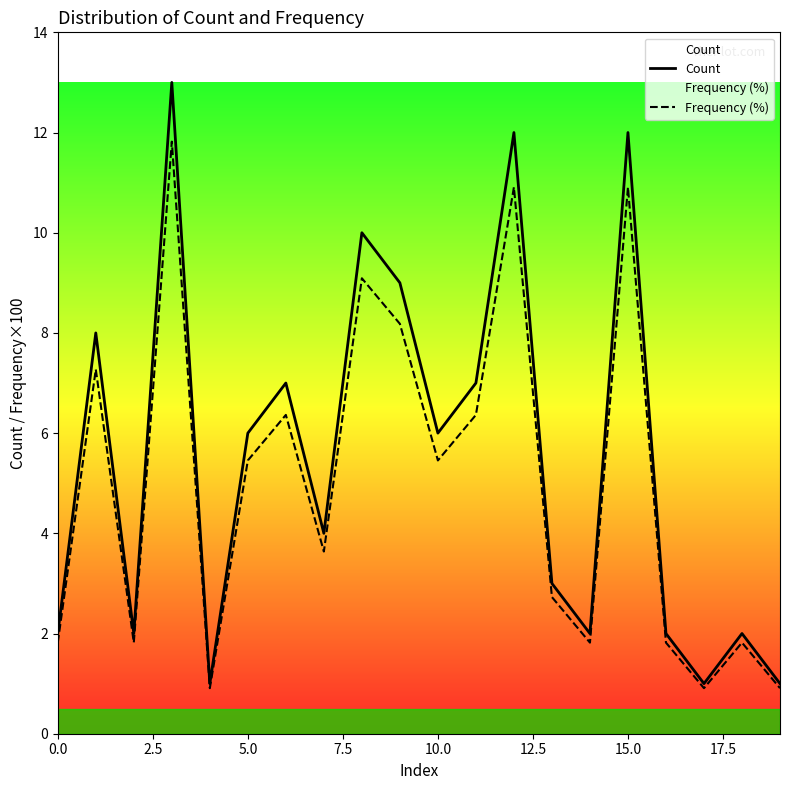

True or false: Count has more than 2 interior local peaks.

True